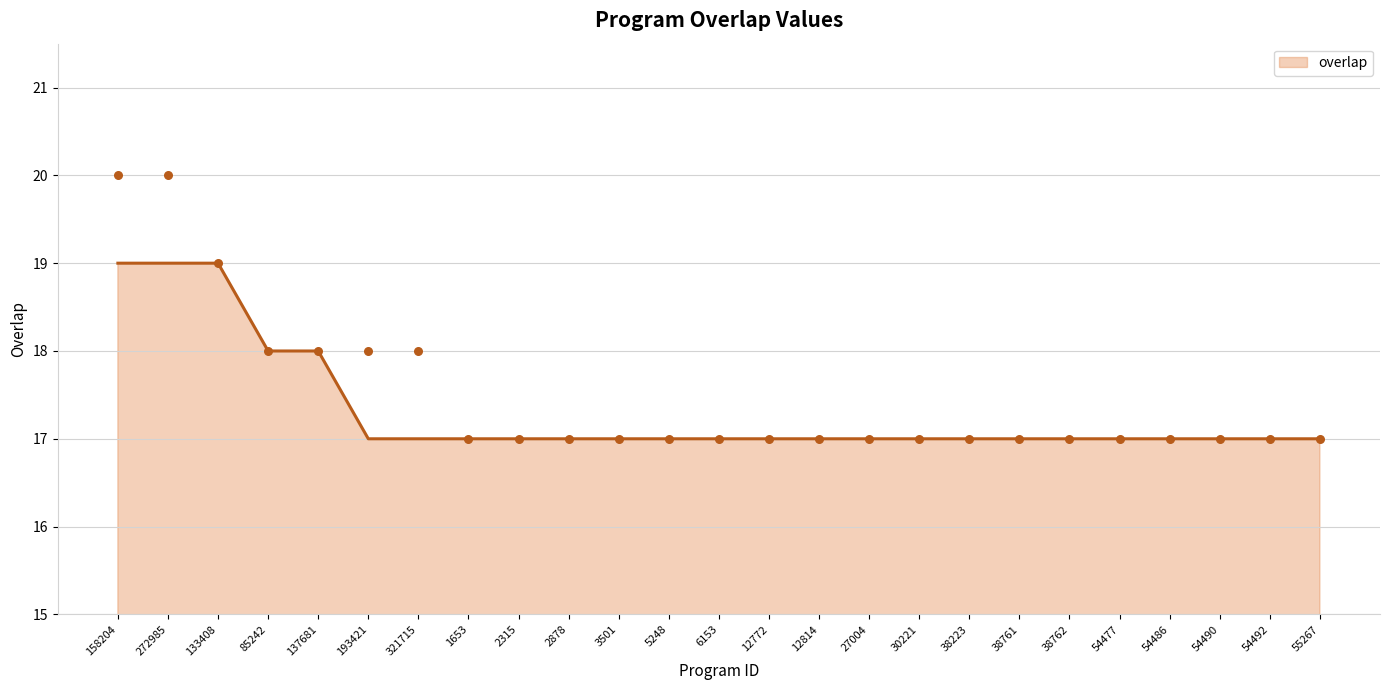

Between 85242 and 5248, which is larger?

85242